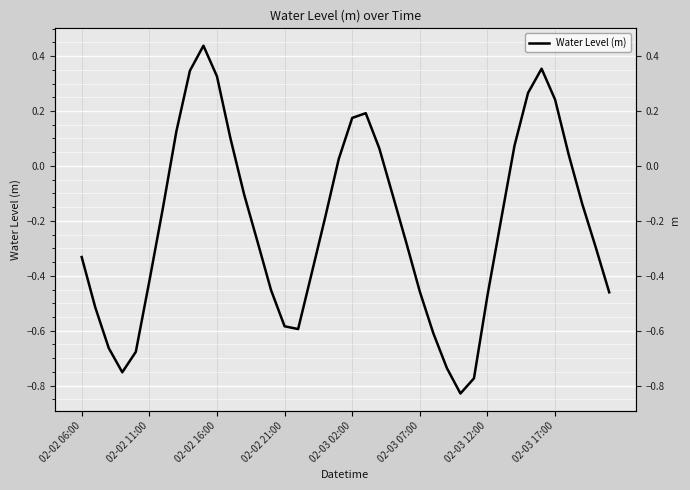

How many series are shown in this chart?

1